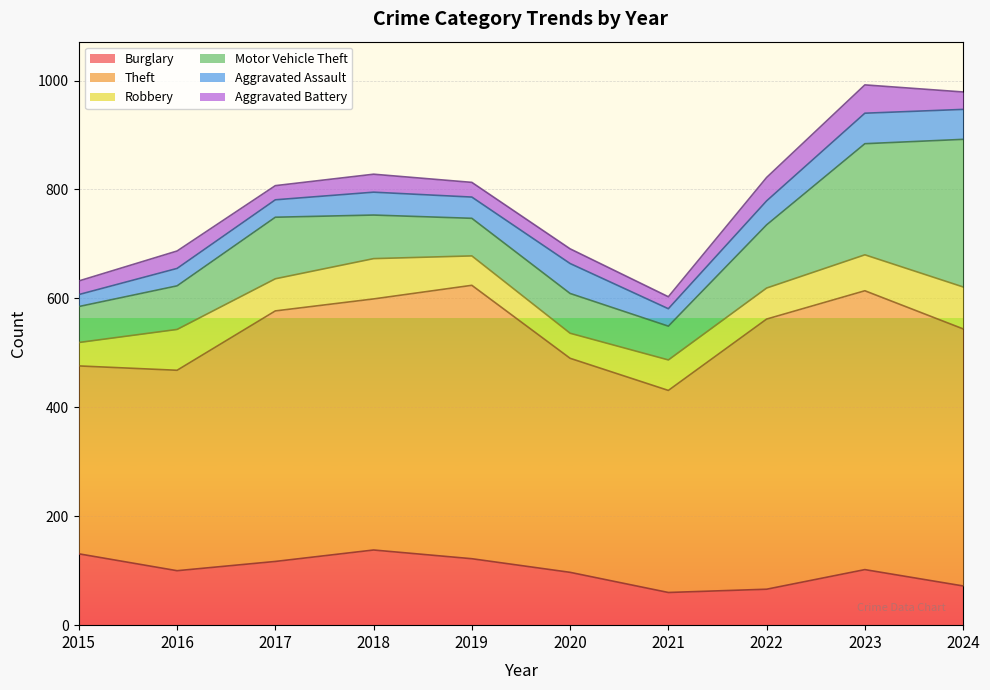

After their last crossing, which series has the higher values: Burglary or Robbery?

Robbery